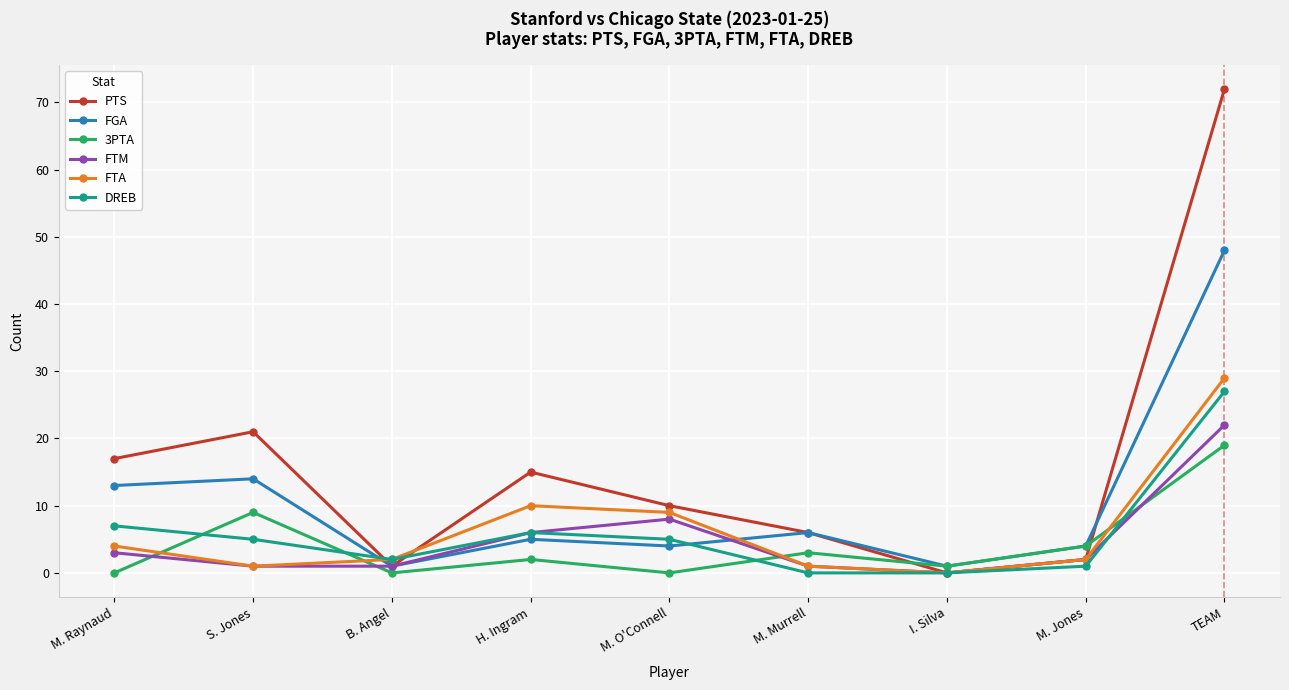

Which category has the highest value across all series?

TEAM